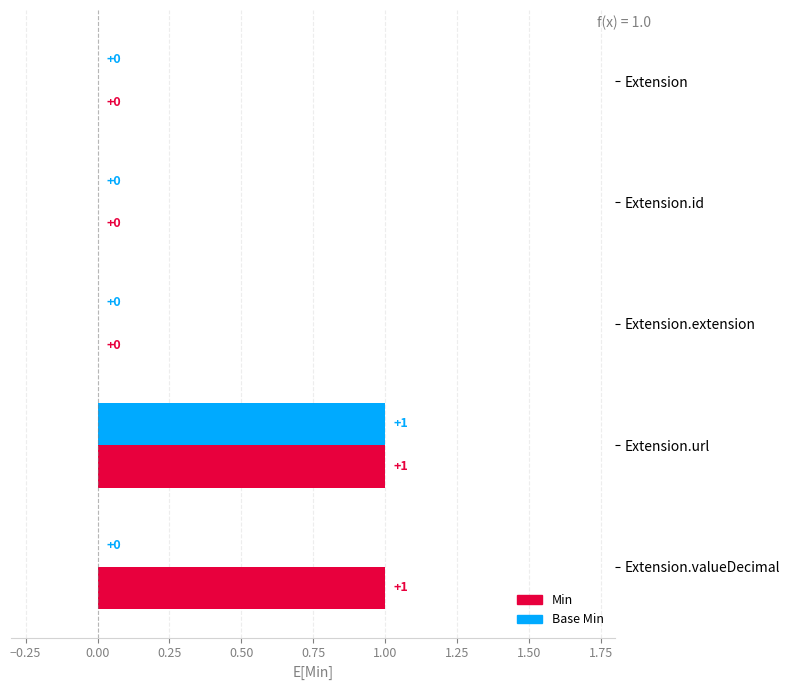

The value of Min at Extension is 0. True or false?

True